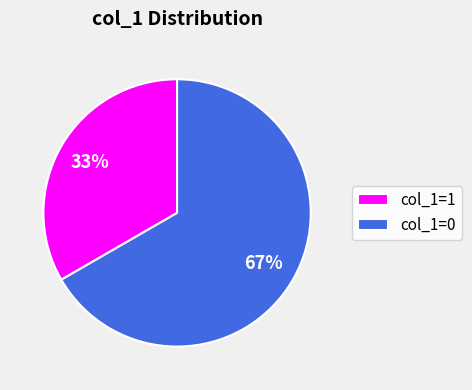

Is it true that col_1=0 is 72% of the pie?

False